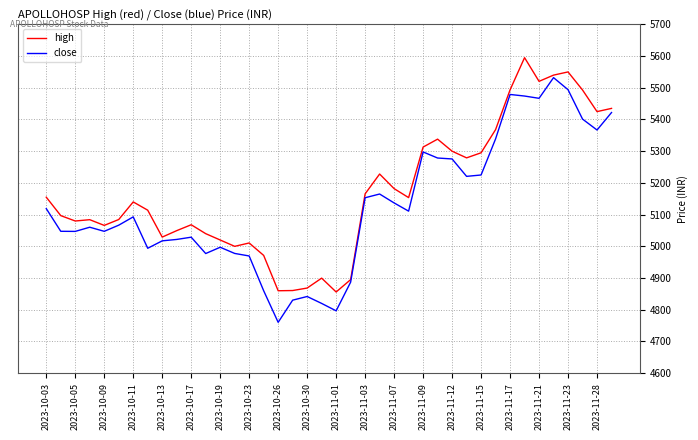

What is the smallest value displayed?

4760.3